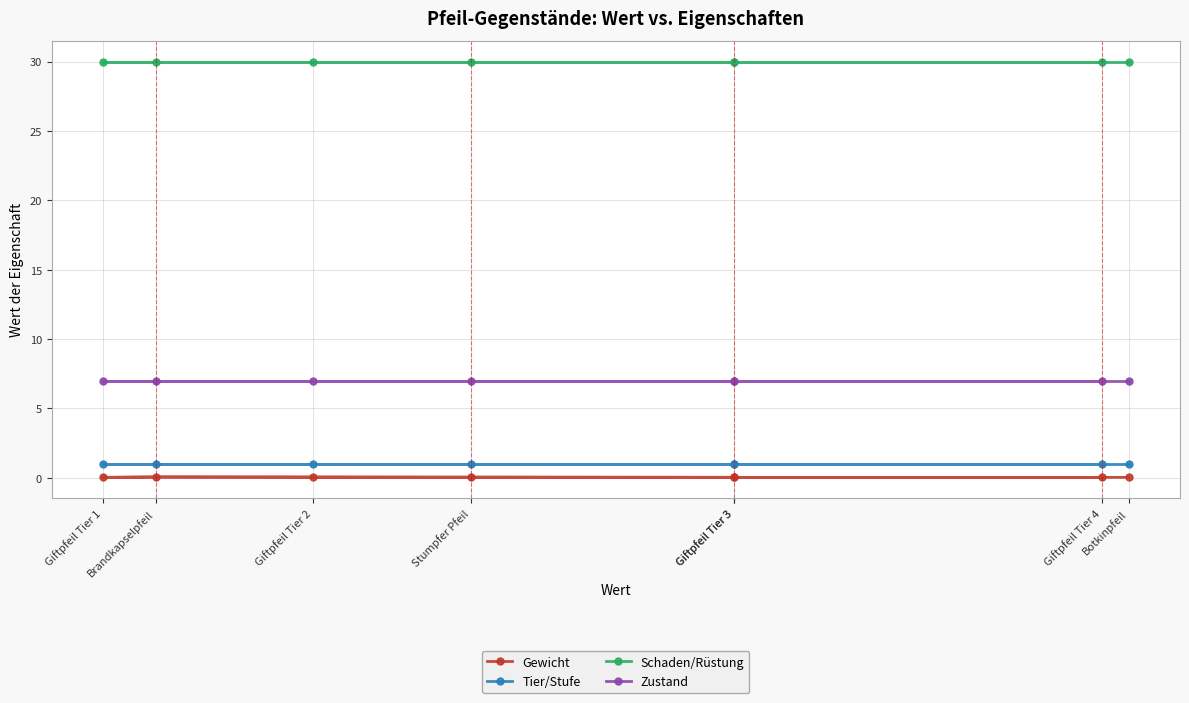

True or false: Tier/Stufe has a value of 0.6 at Giftpfeil Tier 4.

False